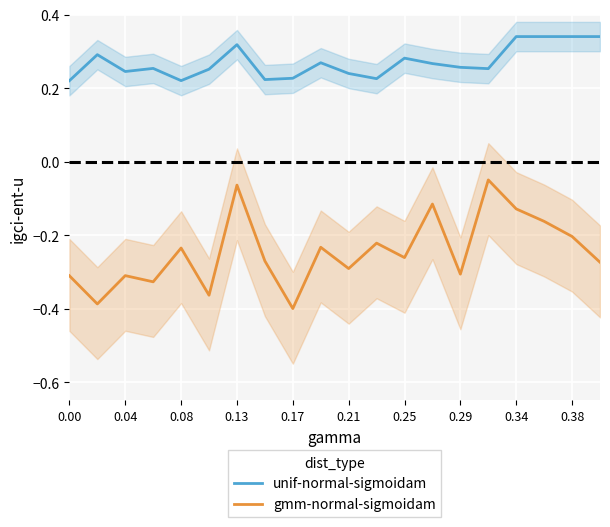

True or false: gmm-normal-sigmoidam and unif-normal-sigmoidam cross at least once.

False